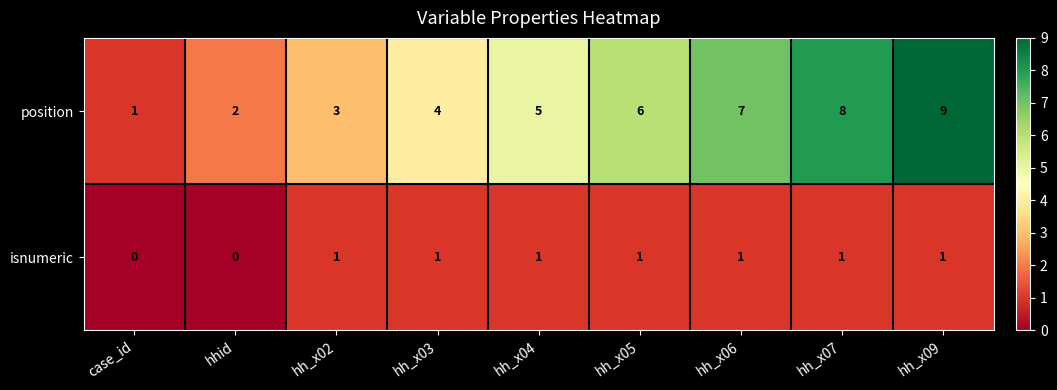

Rank the series at case_id from lowest to highest value.

isnumeric, position